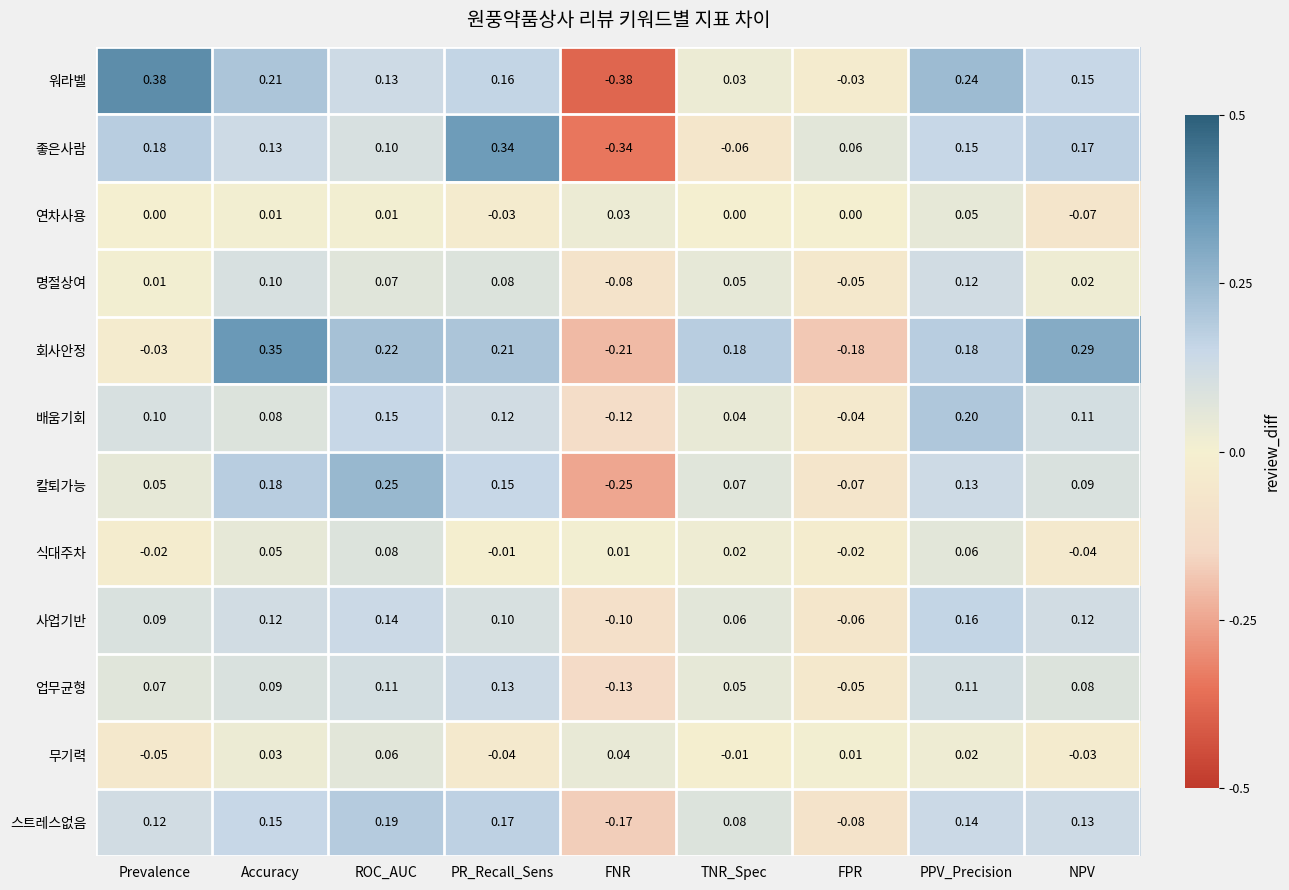

How many data points does each series have?

9